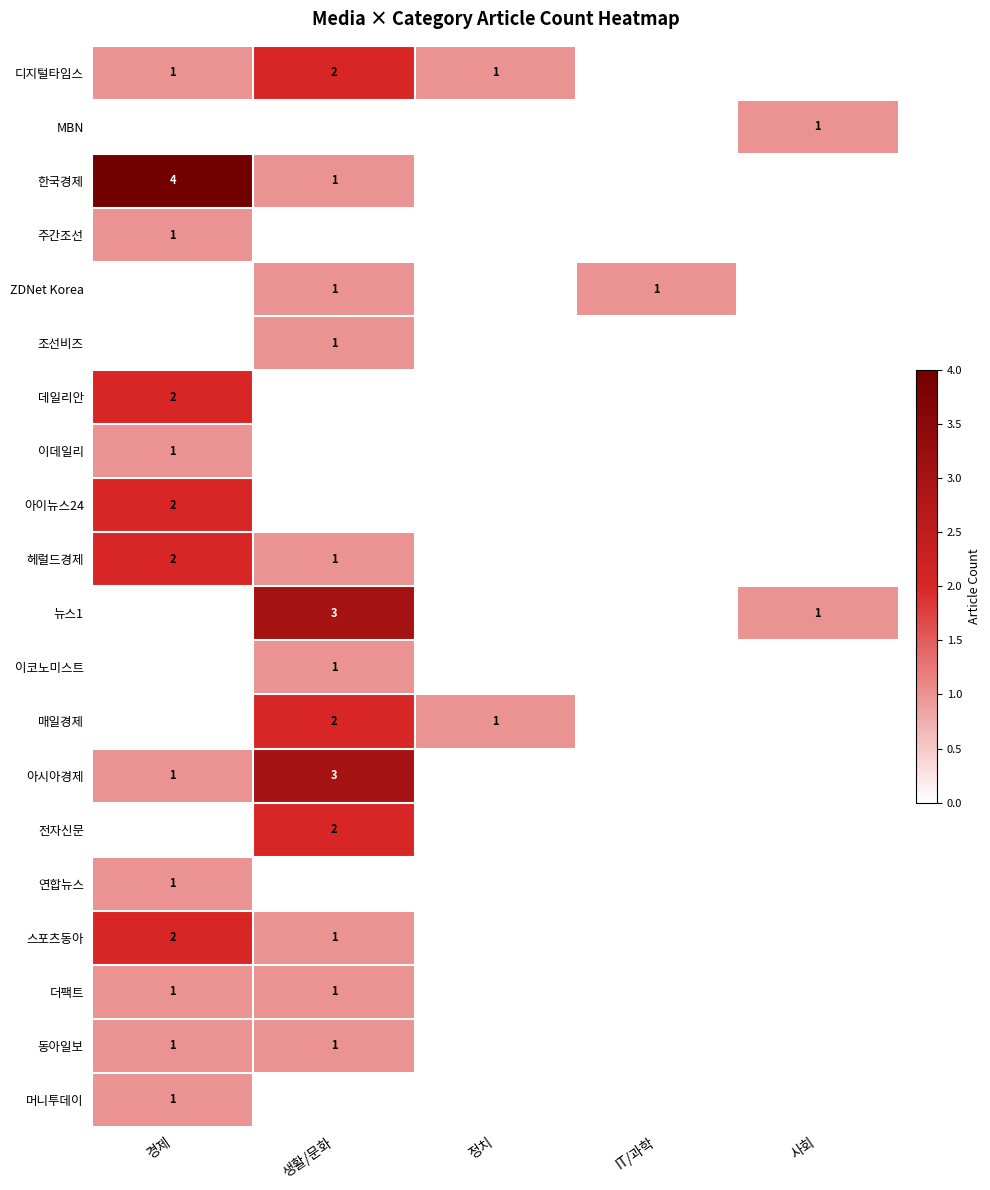

Is it true that 헤럴드경제 equals 1 at 경제?

False